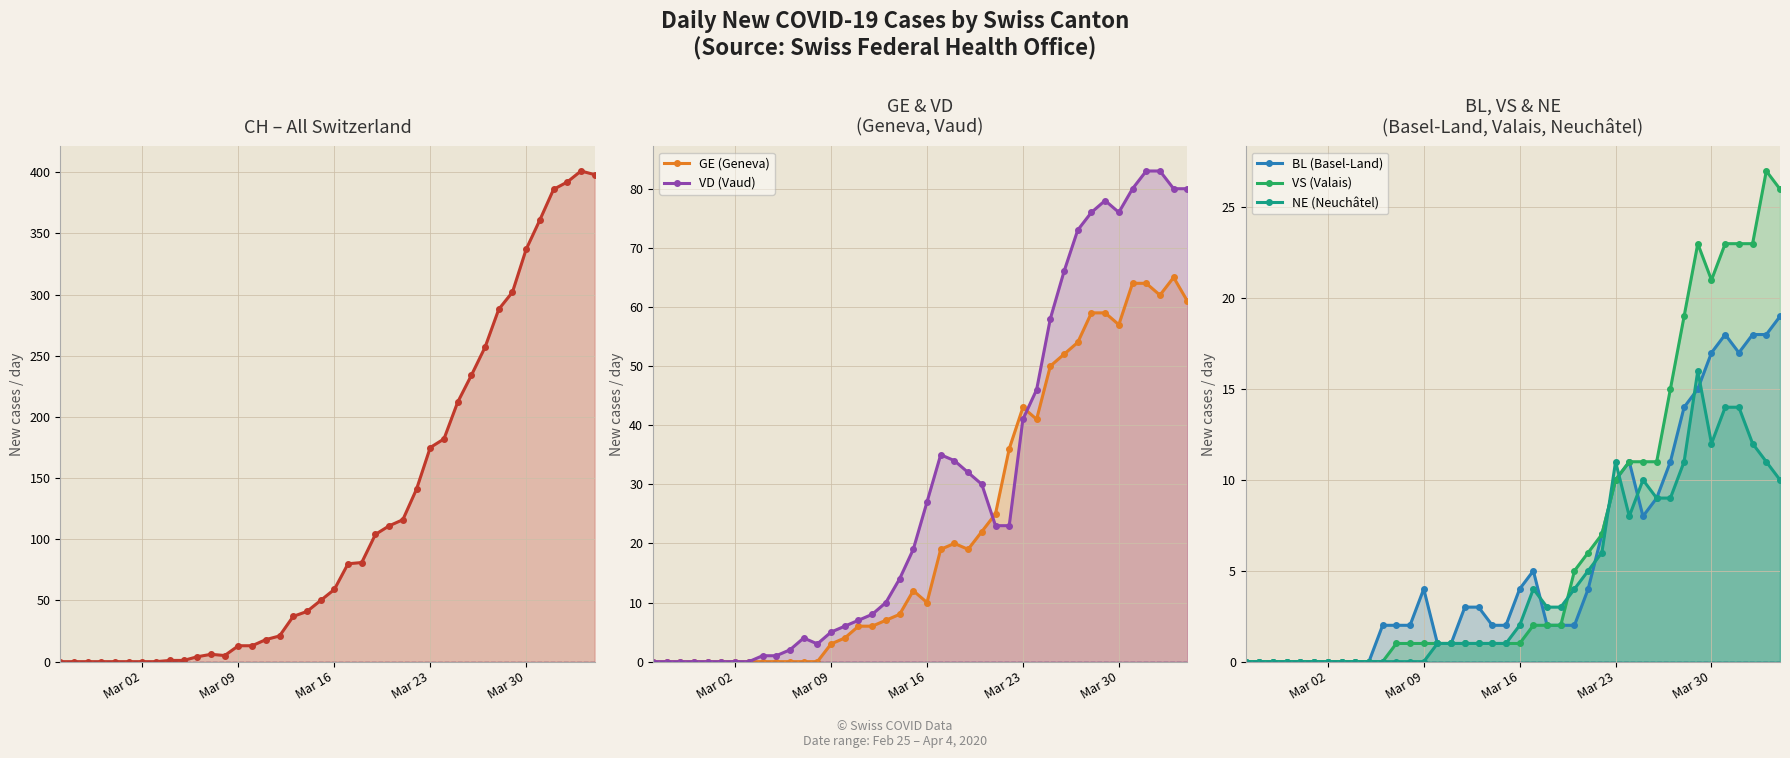

How many lines are shown in the chart?

6